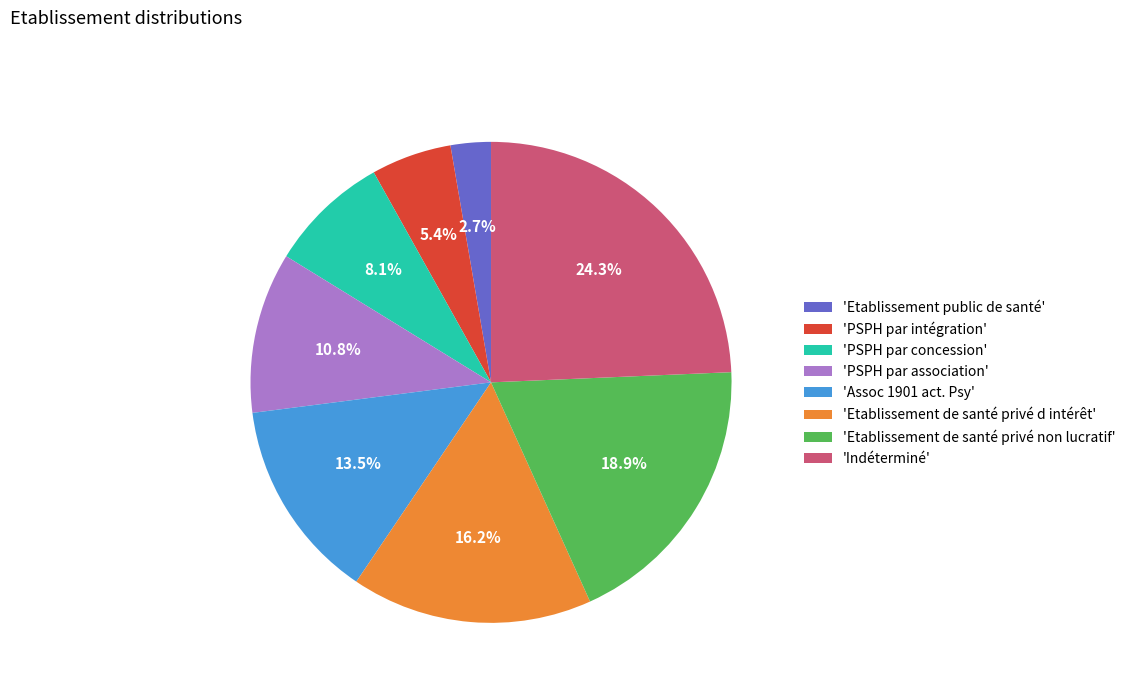

Approximately how many times larger is the value at 'PSPH par concession' compared to 'PSPH par intégration'?

1.5